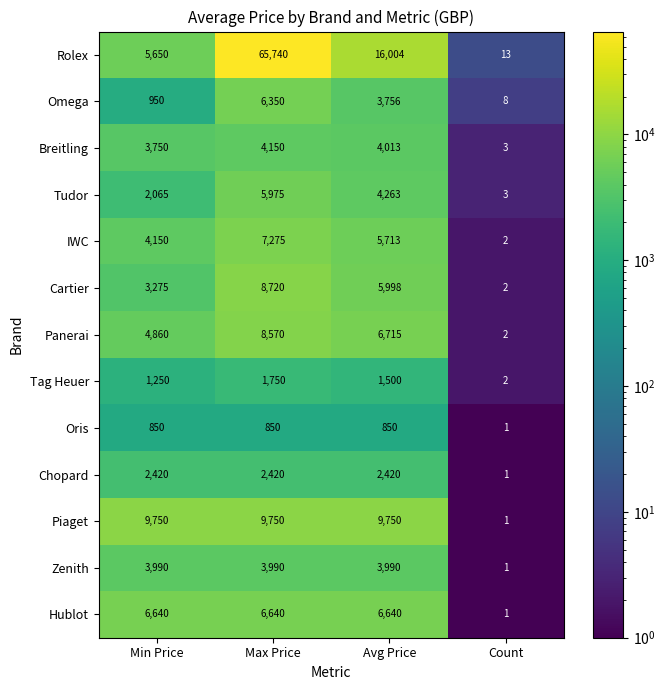

Is it true that Oris equals 850 at Avg Price?

True